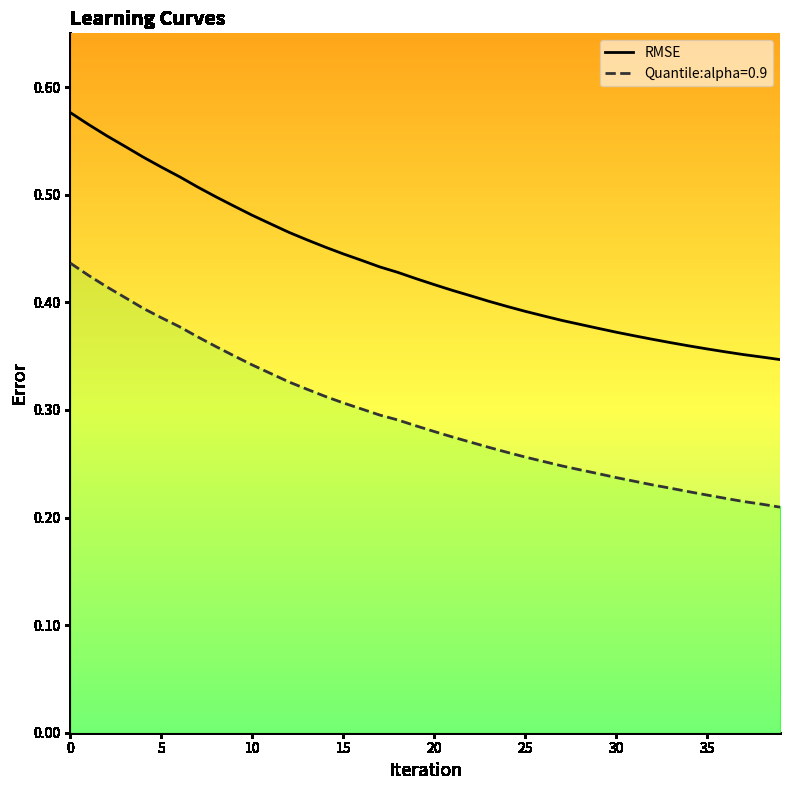

How many lines are shown in the chart?

1